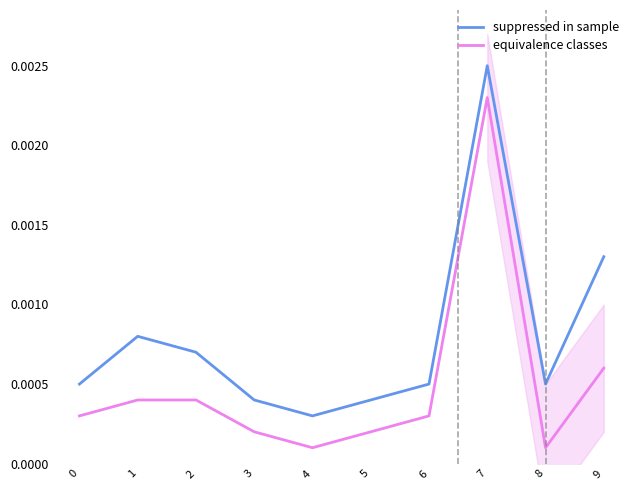

At 7, list the series in order from largest to smallest.

suppressed in sample, equivalence classes